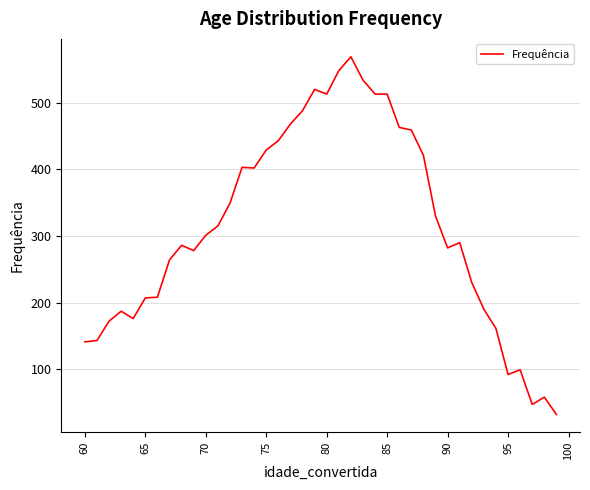

What is the maximum value shown in the chart?

569